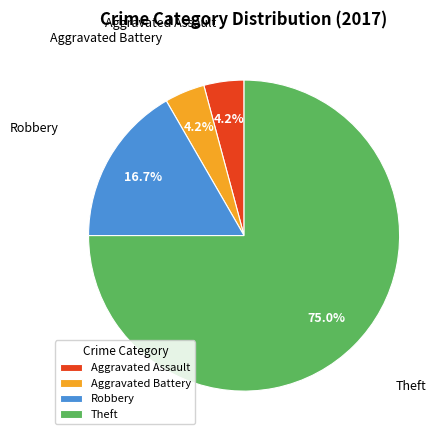

Do Robbery and Aggravated Battery together represent more than half of the pie?

No